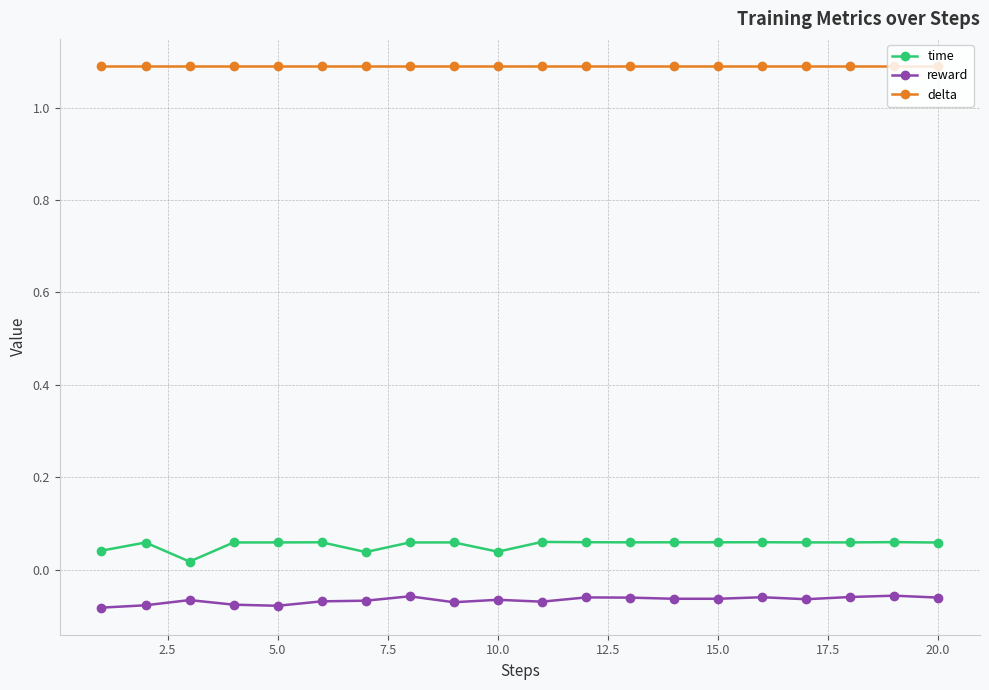

True or false: delta and reward cross at least once.

False